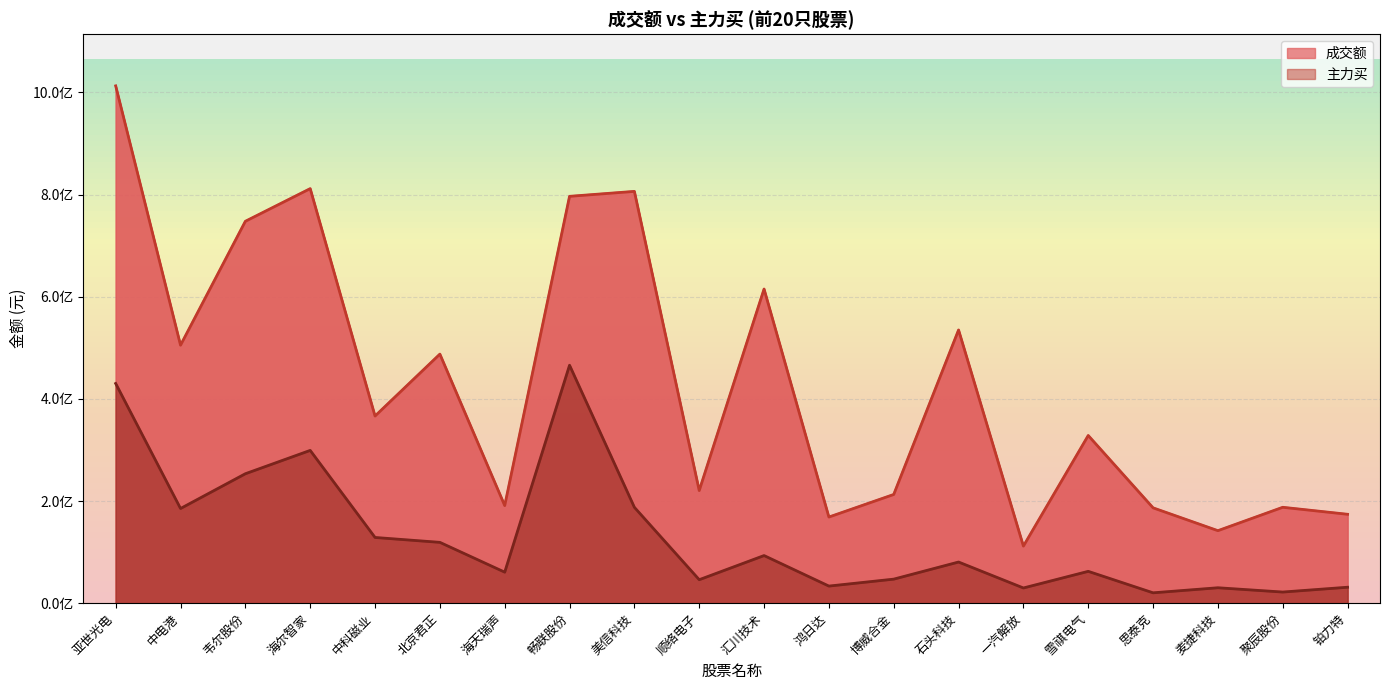

Reading right to left, what are all the values shown in this chart?

成交额: 铂力特=174047857	聚辰股份=187755177	麦捷科技=141952216	思泰克=186663992	雪祺电气=328311315	一汽解放=111735588	石头科技=534950690	博威合金=212834271	鸿日达=168635556	汇川技术=615104859	顺络电子=220482338	美信科技=806310757	畅联股份=796630007	海天瑞声=191096161	北京君正=487665402	中科磁业=366408504	海尔智家=811680161	韦尔股份=747762784	中电港=505111069	亚世光电=1012879781
主力买: 铂力特=31221219	聚辰股份=21794511	麦捷科技=30186316	思泰克=20290272	雪祺电气=62331799	一汽解放=29753252	石头科技=80571632	博威合金=47063333	鸿日达=33472581	汇川技术=93234250	顺络电子=45955230	美信科技=187702696	畅联股份=465934730	海天瑞声=60734739	北京君正=119100443	中科磁业=128666501	海尔智家=299144079	韦尔股份=253446793	中电港=185369790	亚世光电=430141929